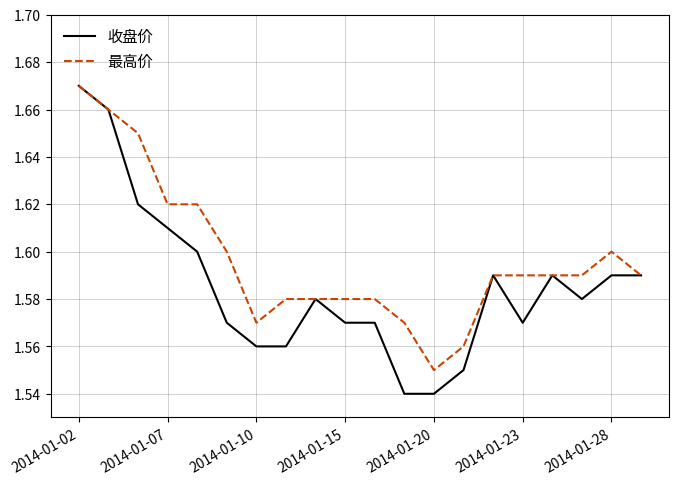

List the series in order of their overall mean, highest first.

最高价, 收盘价